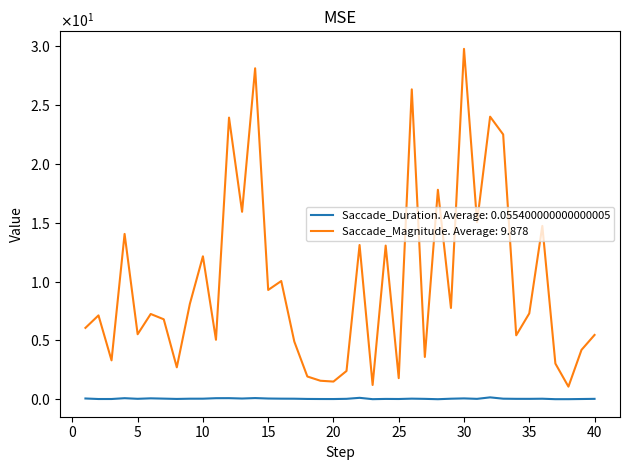

Is this an area chart (filled region under the line)?

No